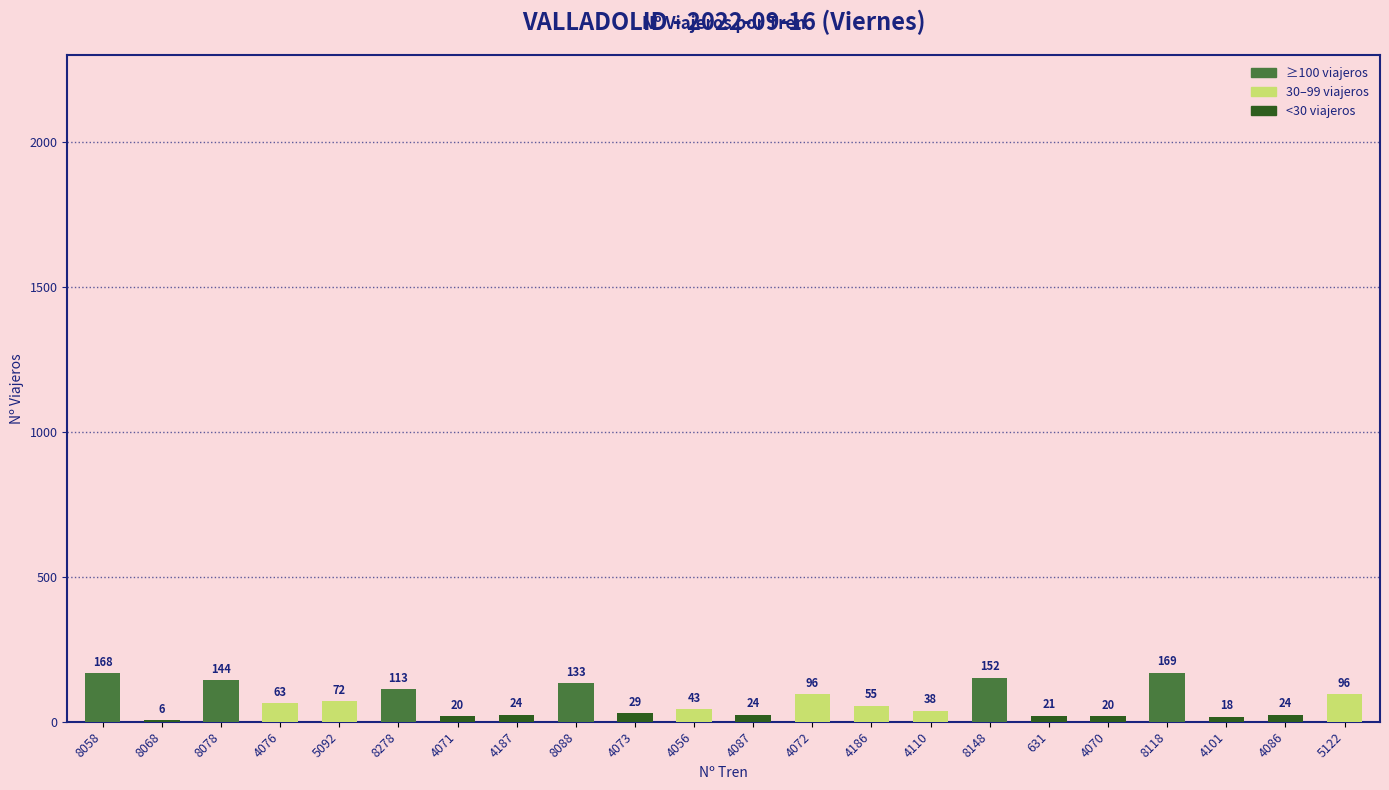

What is the sum of the values at 4070 and 4076?

83